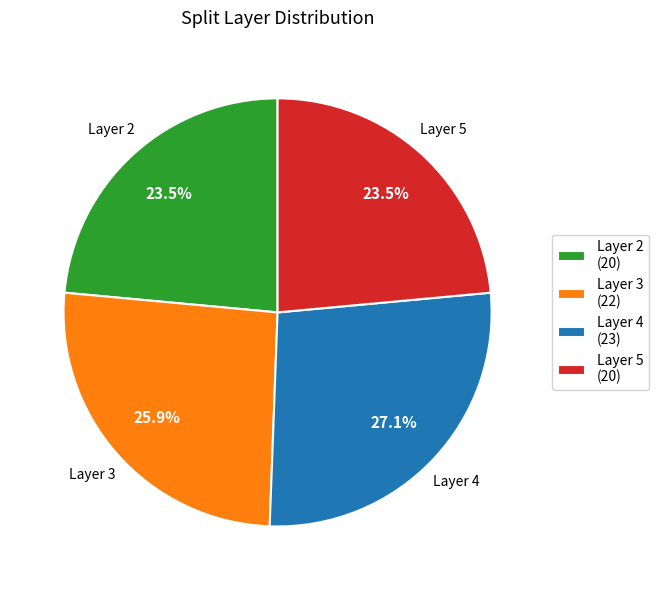

How many segments does this pie chart have?

4